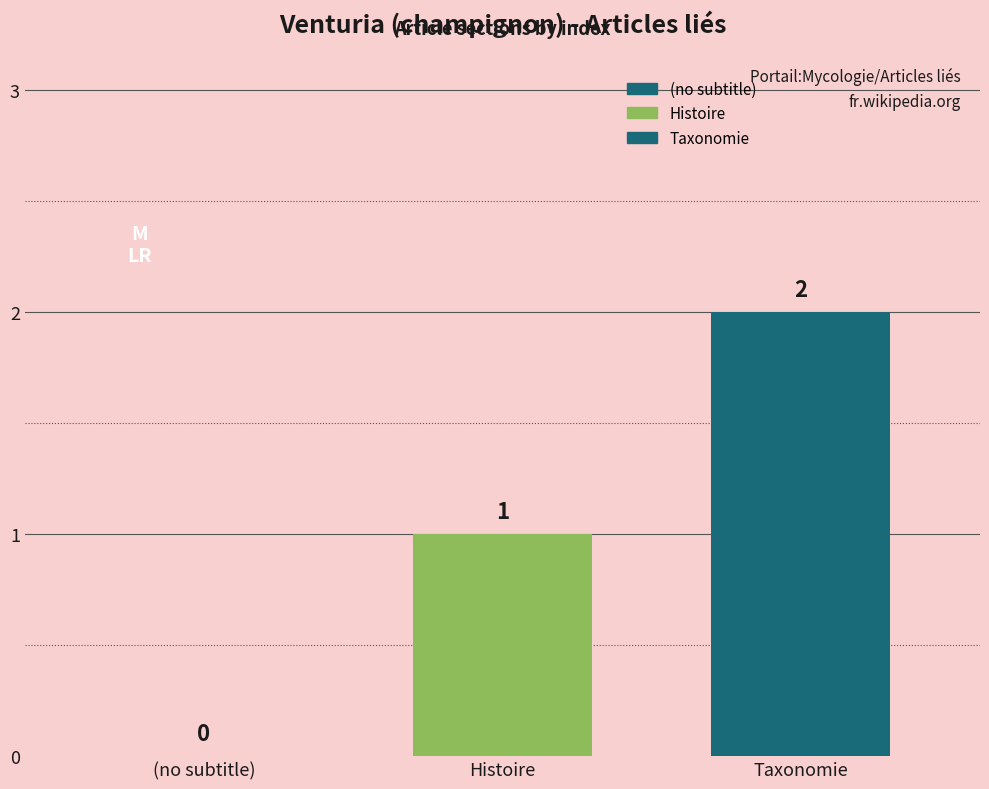

How many groups of bars are there?

1